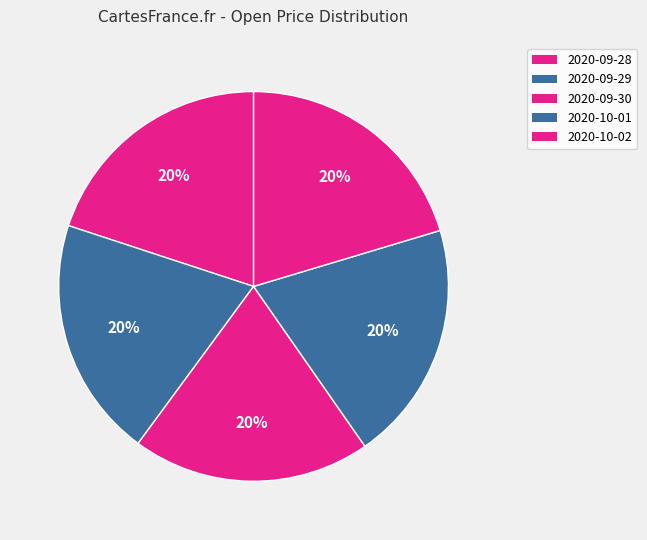

How many slices are in this pie chart?

5